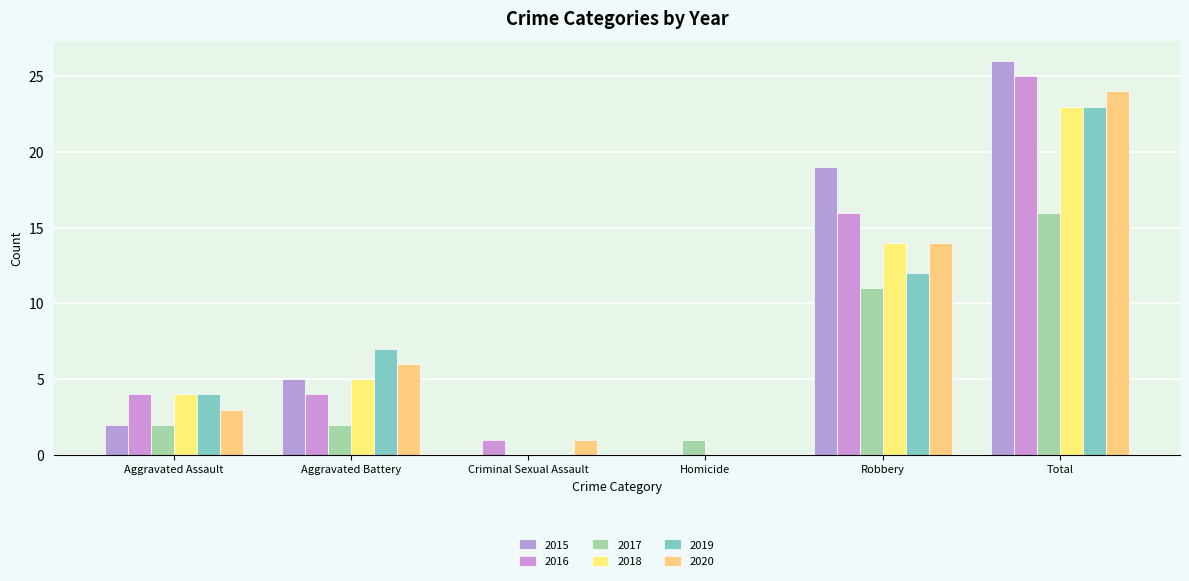

What are all the series names shown in the legend?

2015, 2016, 2017, 2018, 2019, 2020